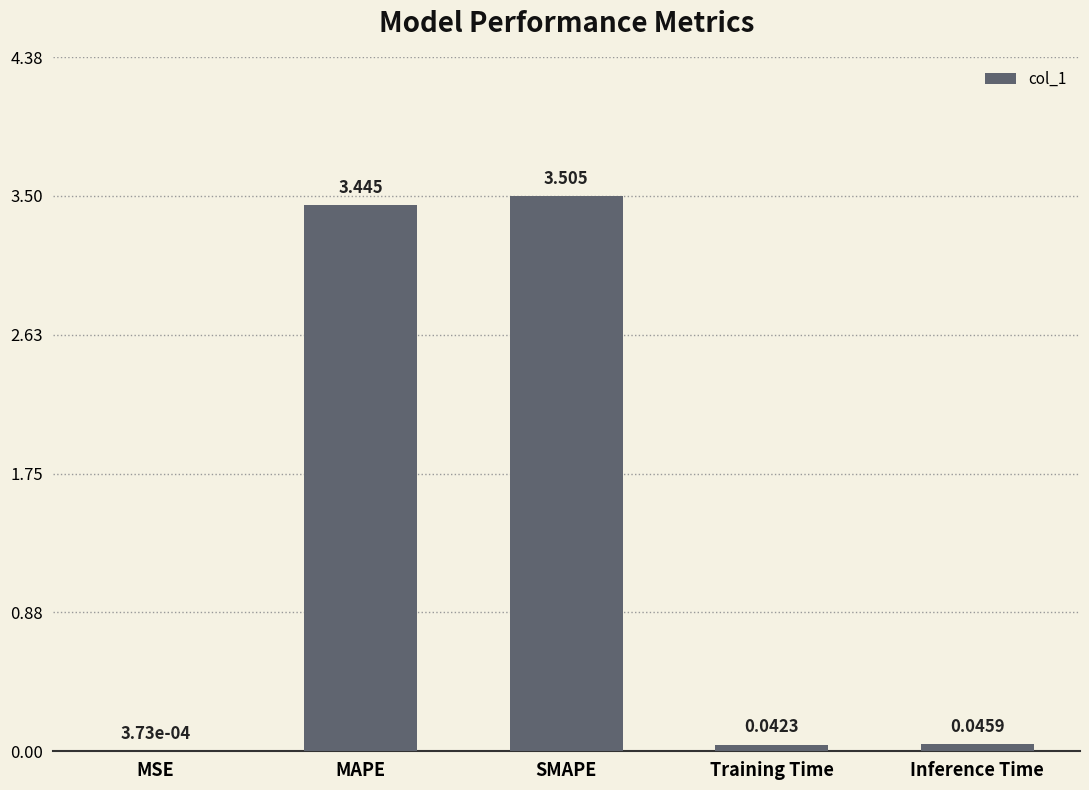

Which has a higher value, Training Time or MAPE?

MAPE